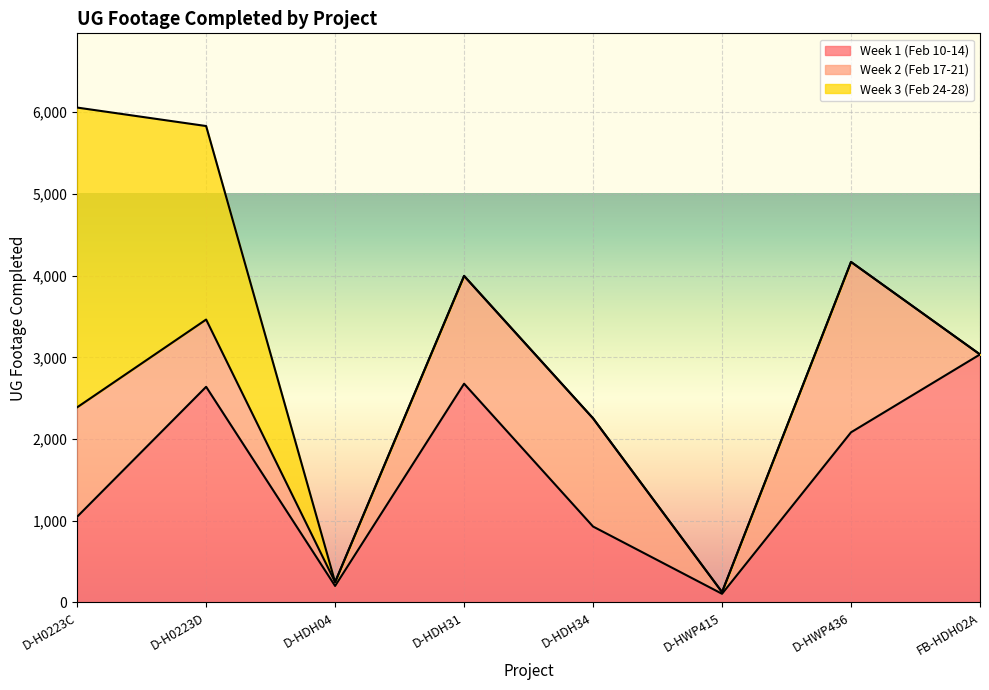

Where is Week 1 (Feb 10-14) nearest to the value 1570?

D-HWP436